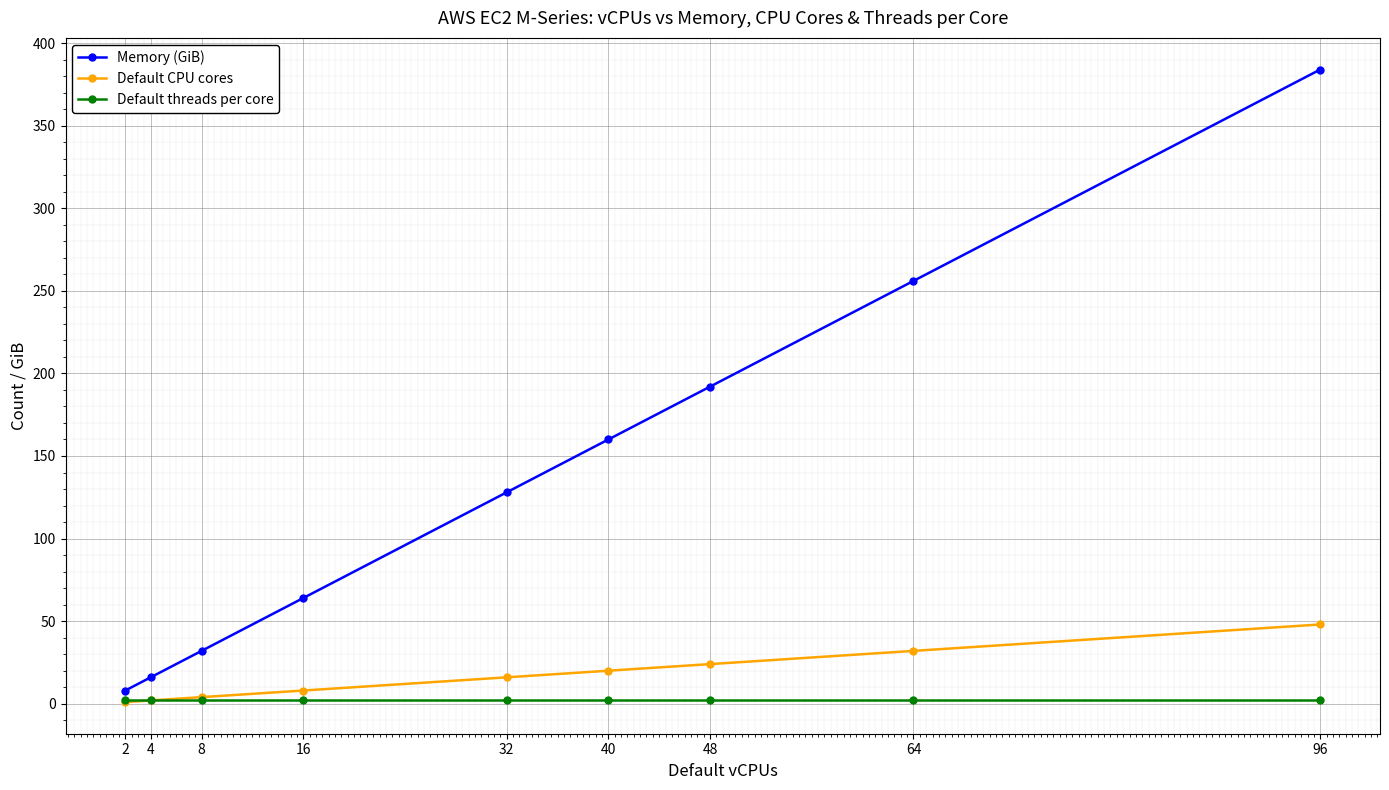

True or false: Default CPU cores and Memory (GiB) intersect in this chart.

False